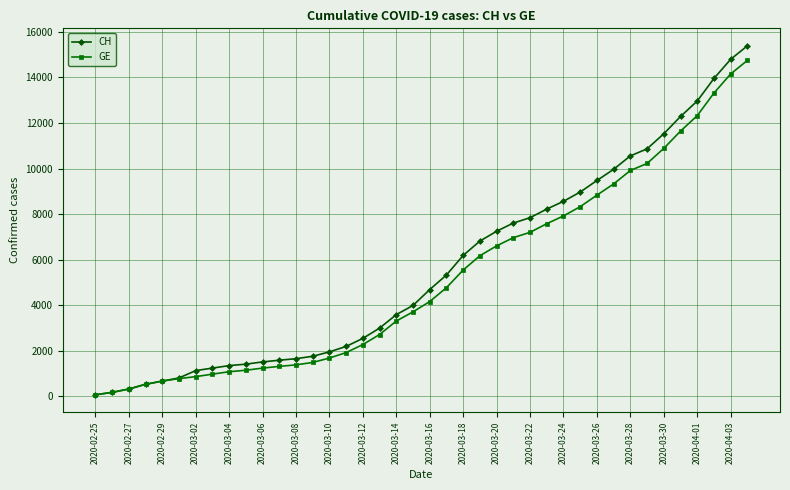

Count the number of categories in the chart.

40